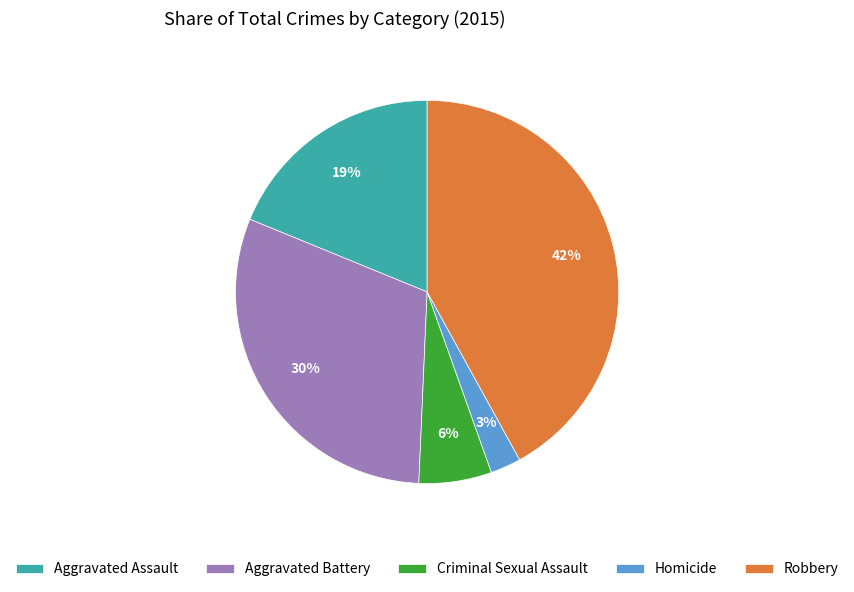

To the nearest percent, what is the average slice percentage?

20%